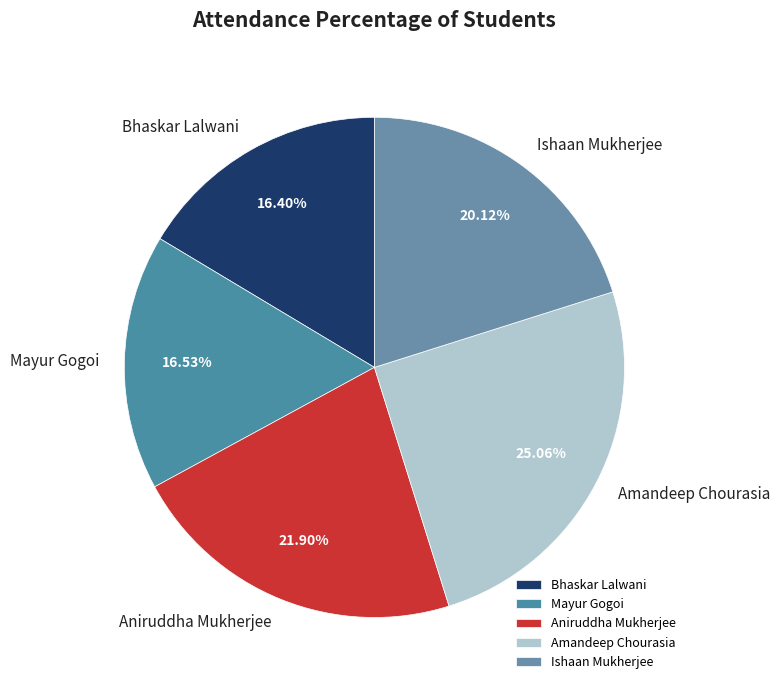

To the nearest percent, what is the combined percentage of Amandeep Chourasia and Mayur Gogoi?

42%